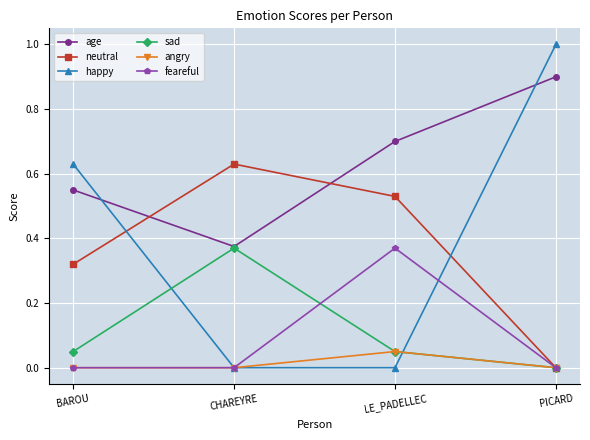

Does the chart have visible grid lines?

Yes